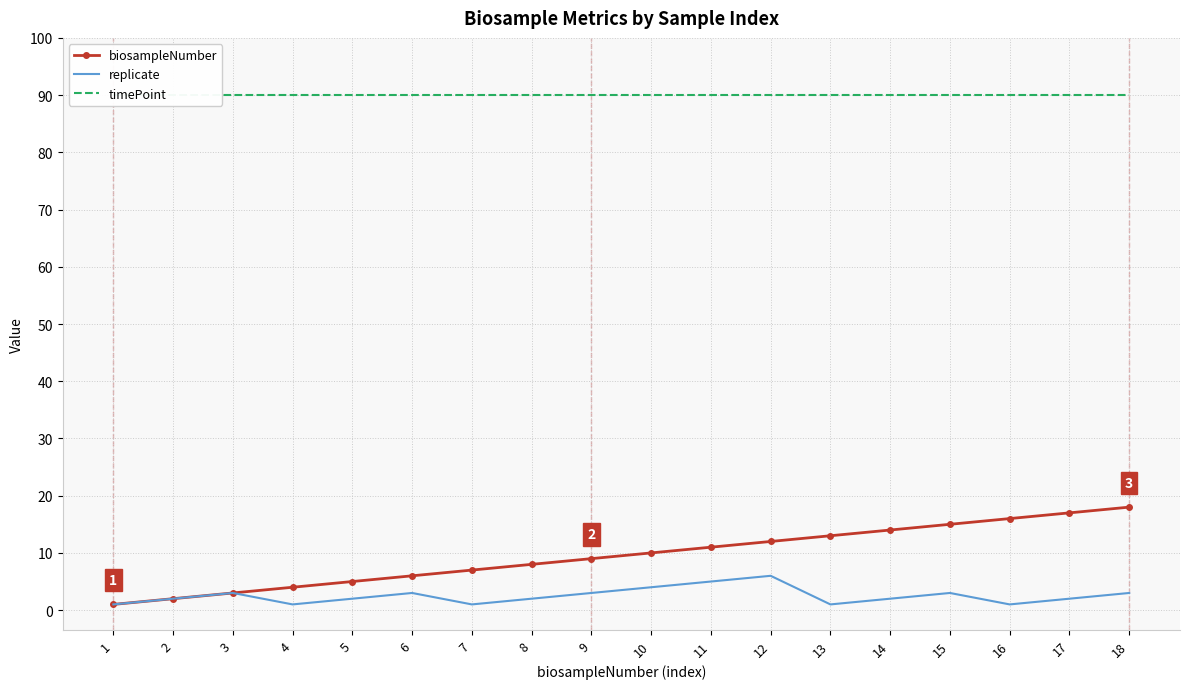

At how many categories does at least one series exceed 30?

18